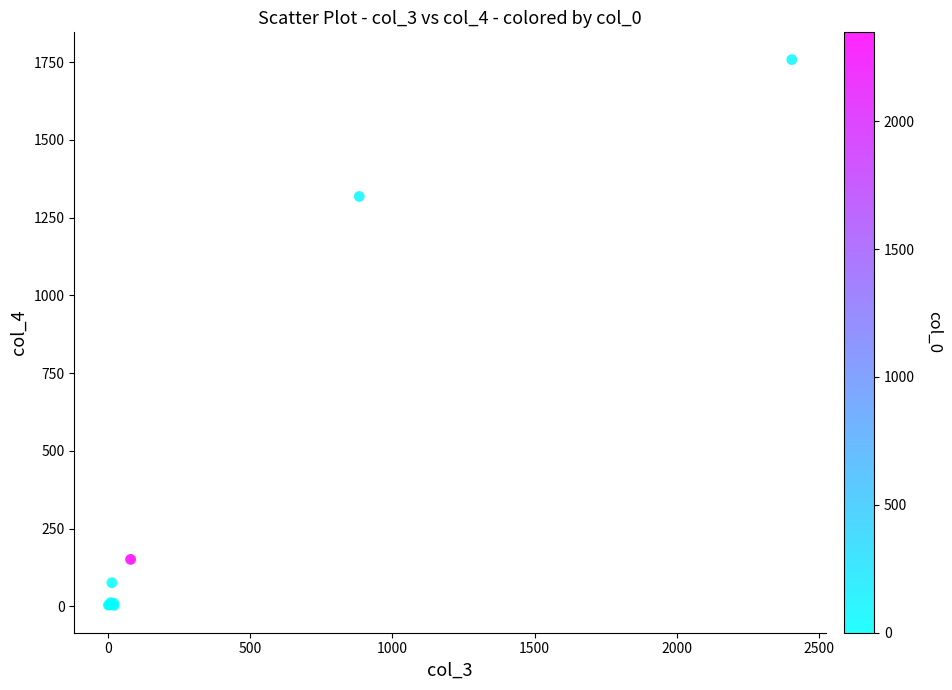

What Y value in the scatter plot is closest to 880?

1318